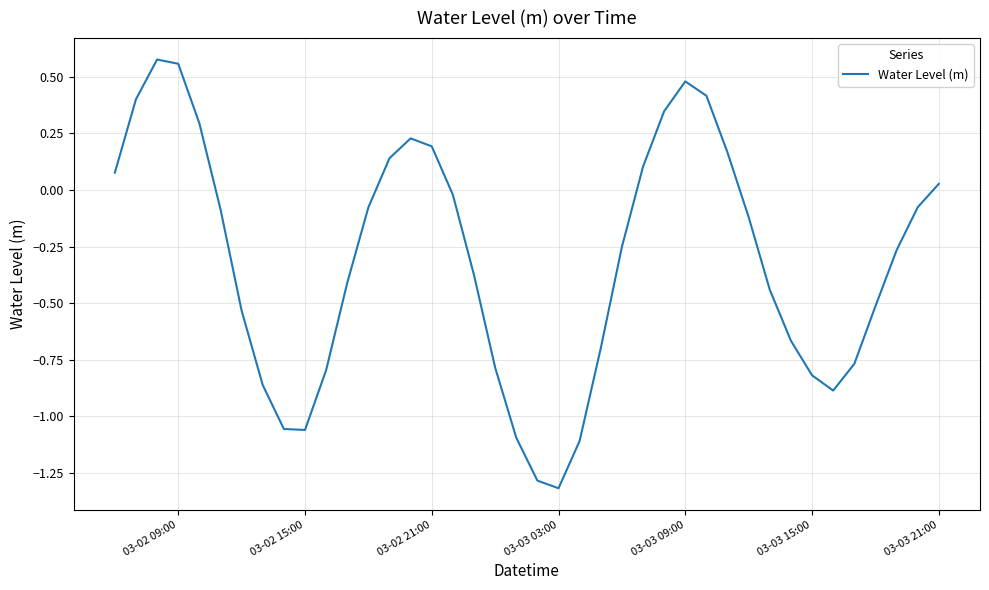

What is the smallest value displayed?

-1.3